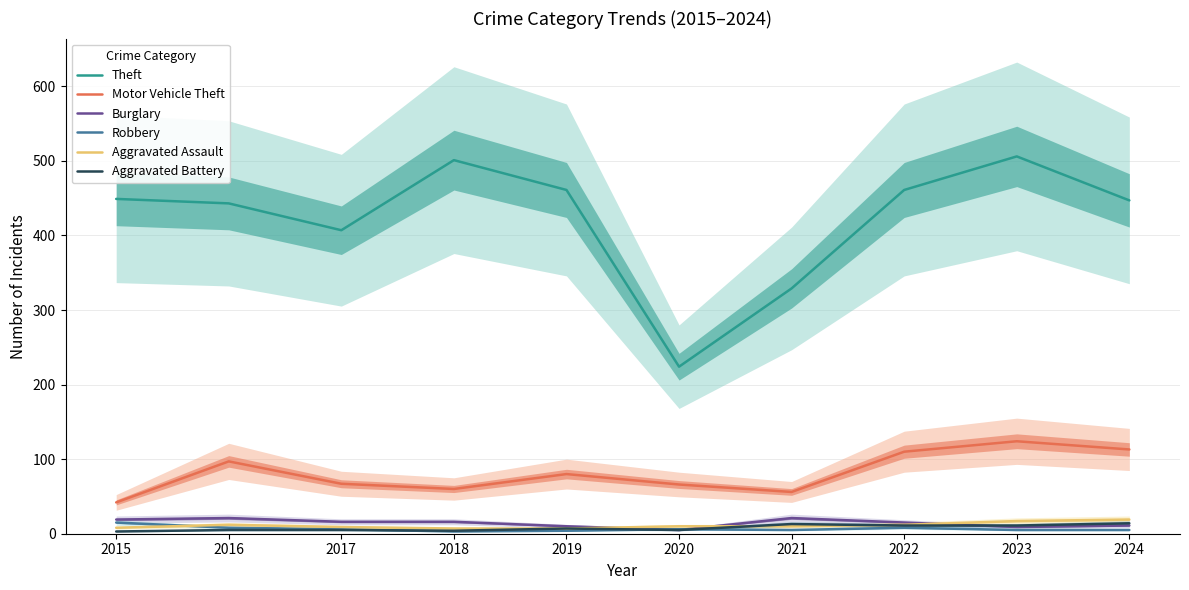

What is the value of the Burglary point at the 1st from the left?

19